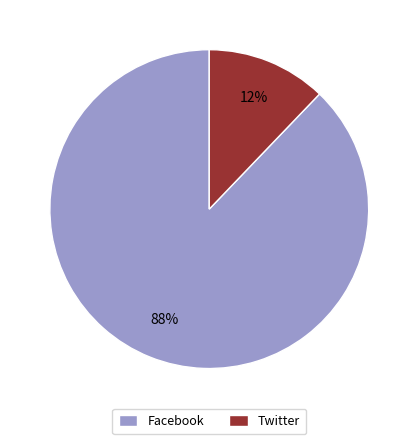

Count the number of slices in the pie.

2